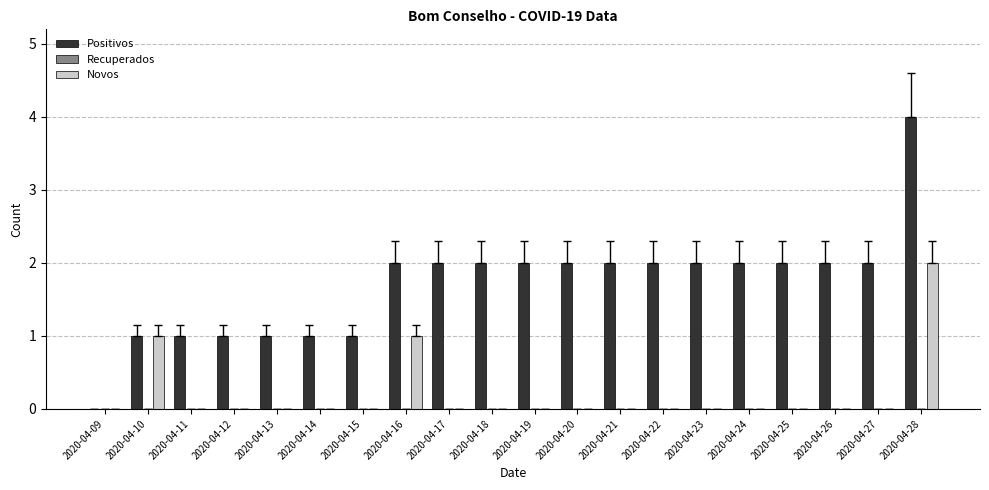

How many groups of bars are there?

20